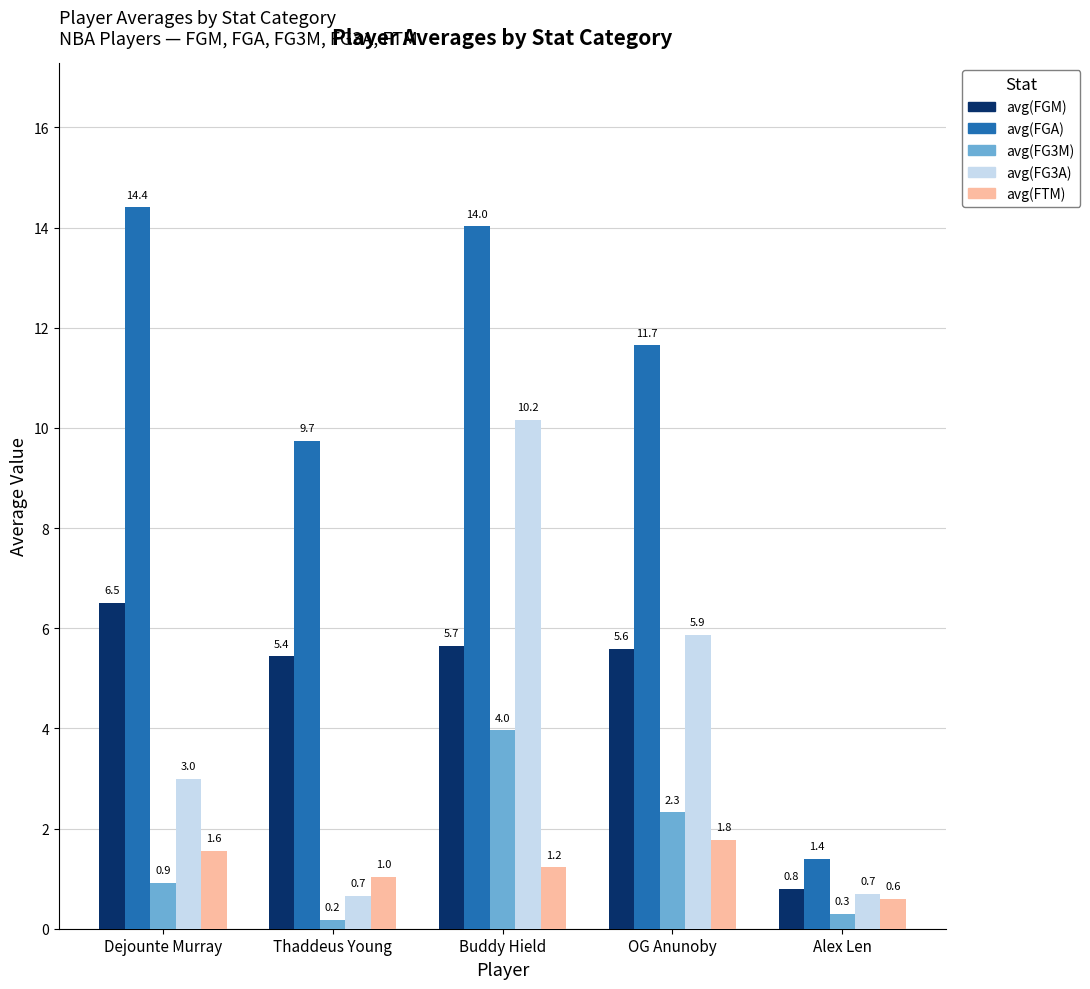

What is the difference between the maximum and minimum values in the avg(FG3A) series?

9.5